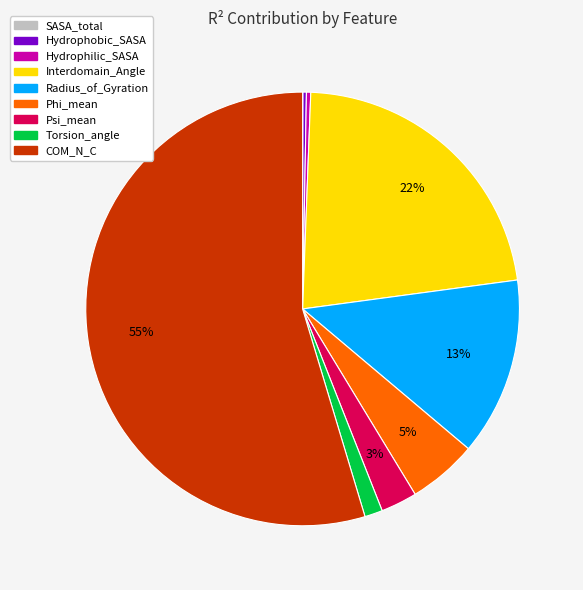

The Psi_mean slice represents 3% of the pie. True or false?

True